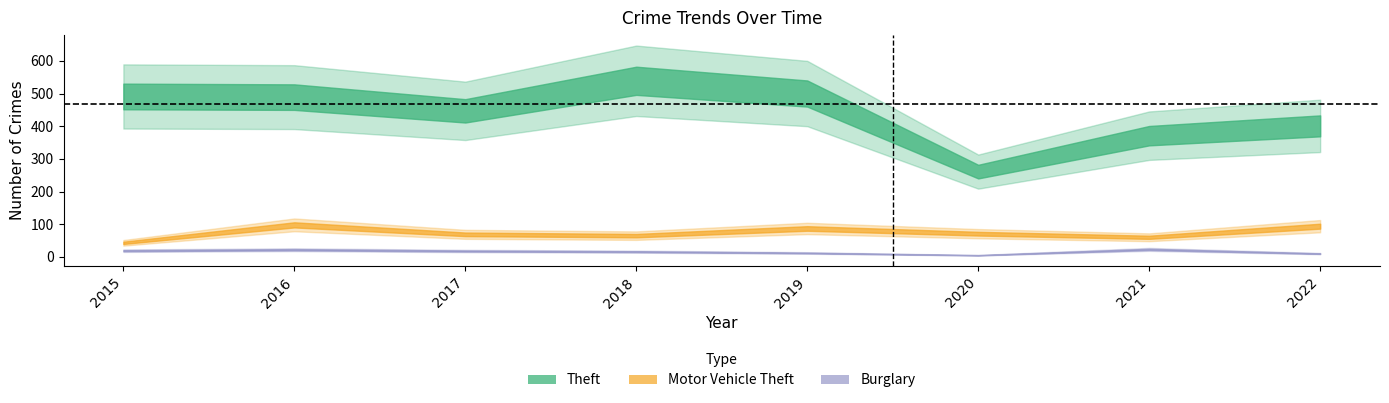

Reading left to right, list all the values displayed in this chart.

Theft: 491	489	447	539	500	261	371	401
Motor Vehicle Theft: 43	98	69	65	87	71	60	94
Burglary: 19	22	18	16	12	5	23	10